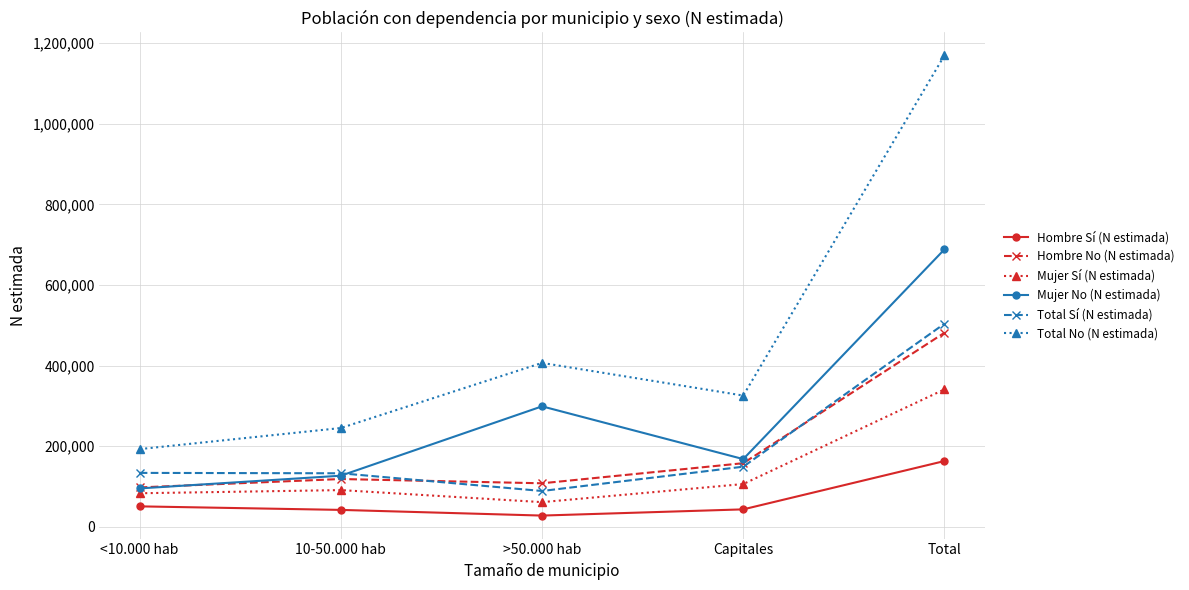

Which series has the widest spread of values?

Total No (N estimada)